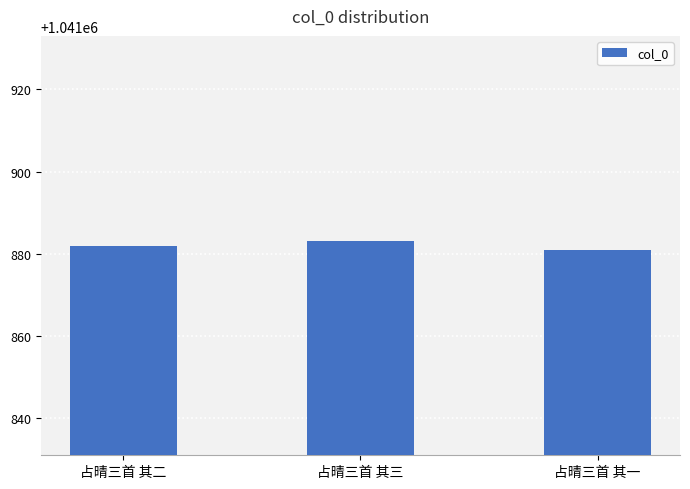

Rank the categories by value from highest to lowest.

占晴三首 其三, 占晴三首 其二, 占晴三首 其一